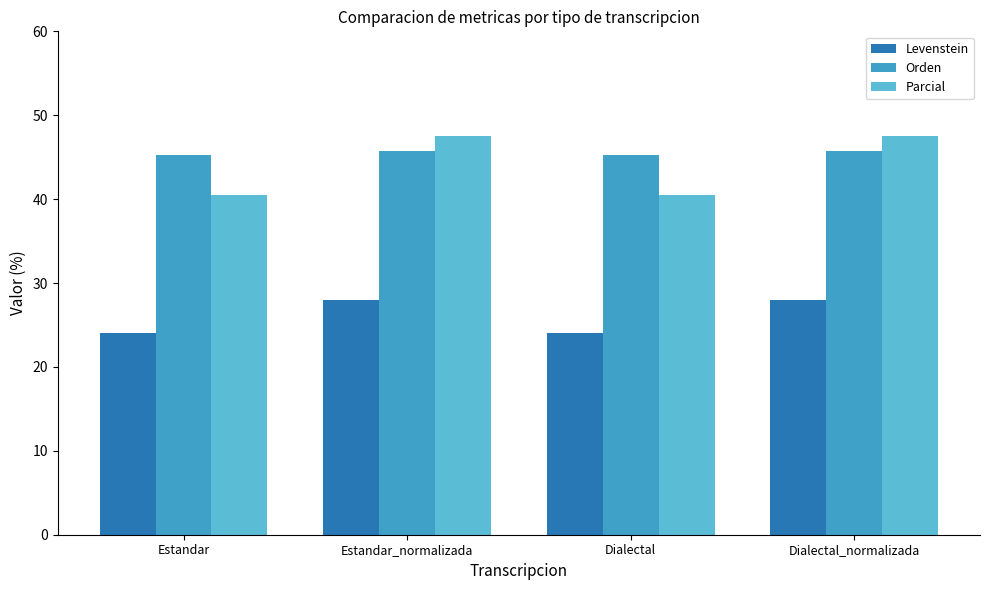

What is the smallest value displayed?

24.1